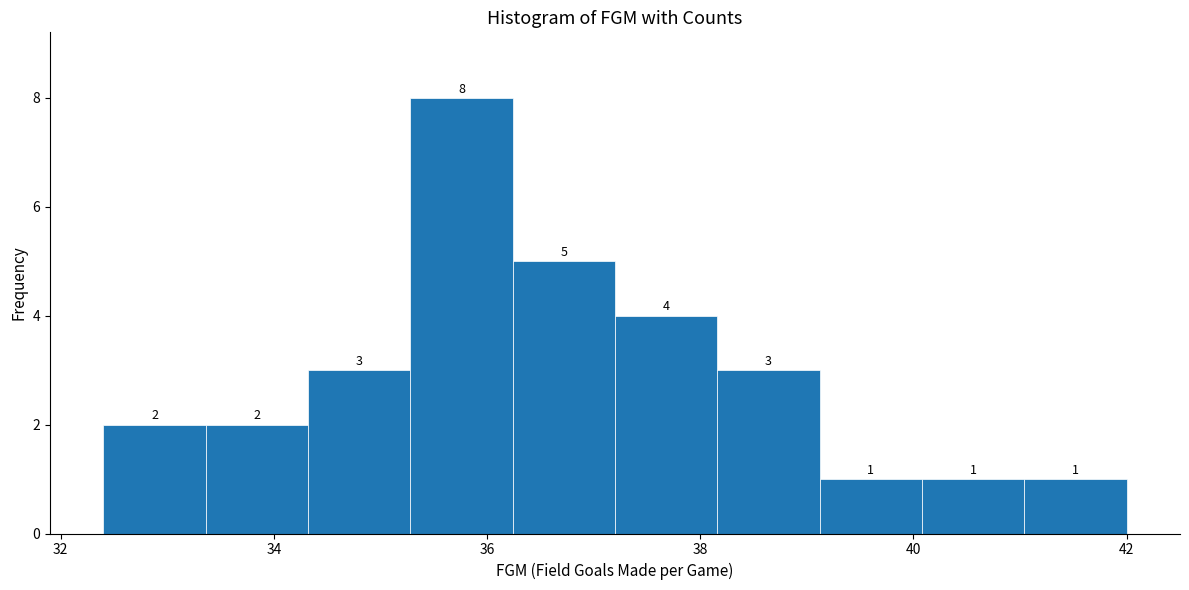

Over which range of the x-axis is the bar tallest?

35.28 to 36.24